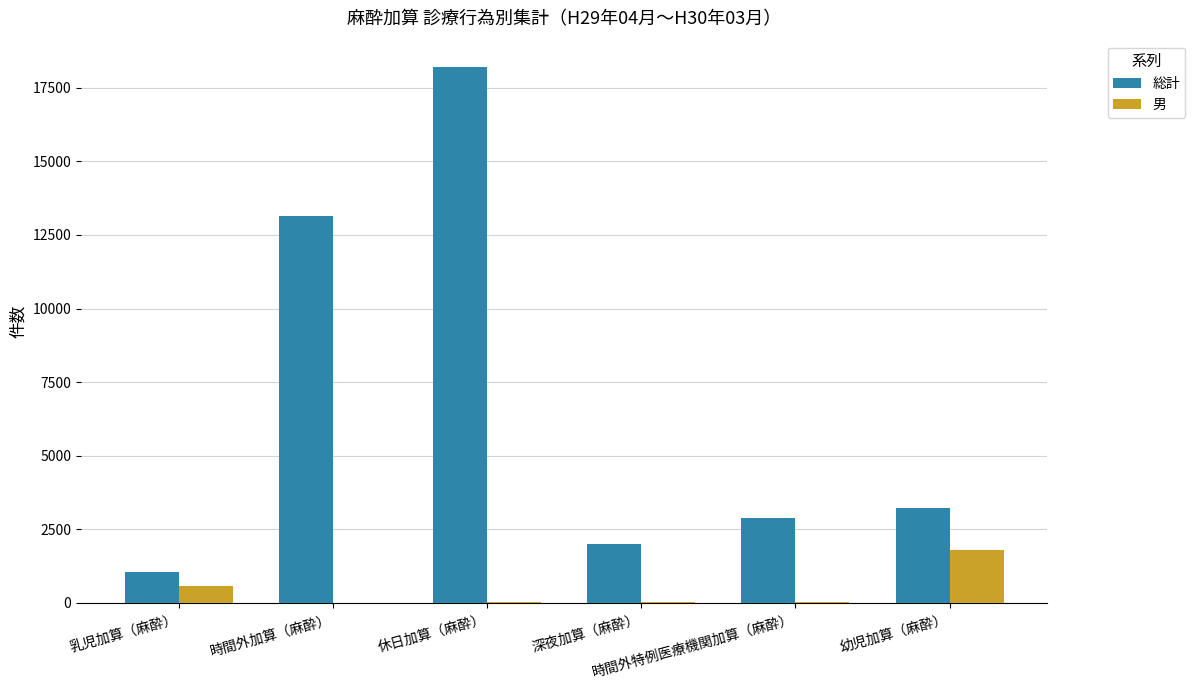

How many data points does each series have?

6